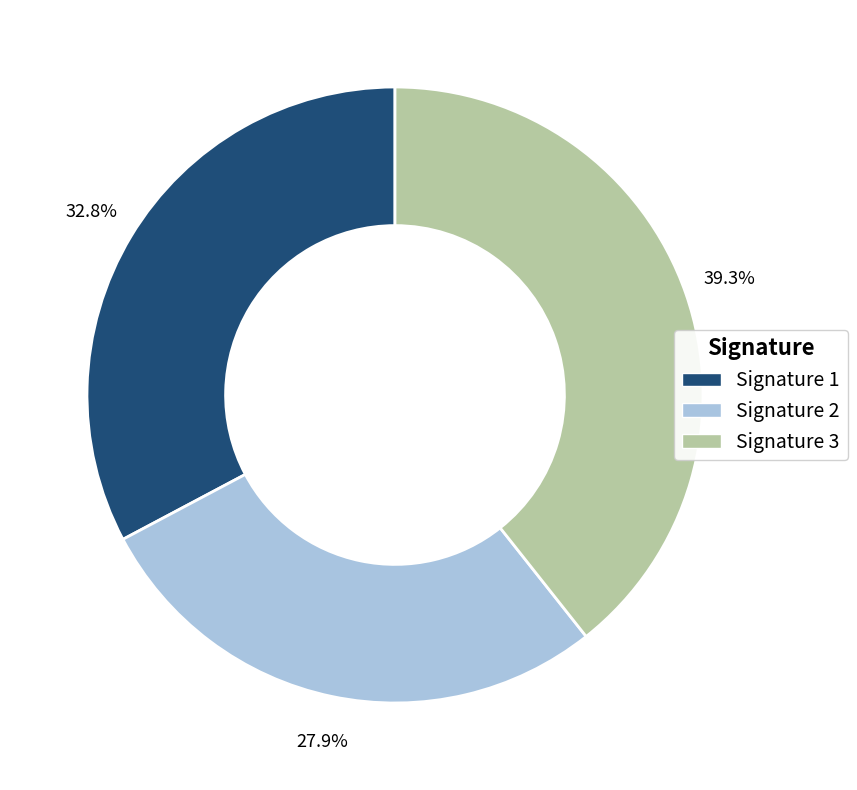

To the nearest percent, what is the difference between the largest and smallest slice percentages?

11%